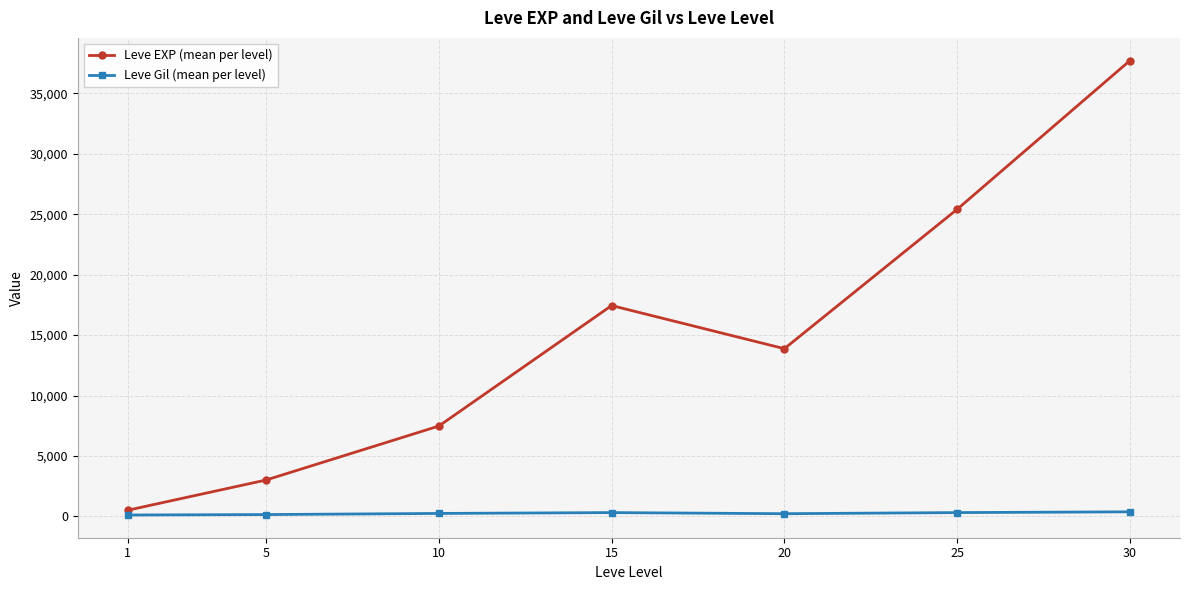

True or false: Leve EXP (mean per level) and Leve Gil (mean per level) cross at least once.

False